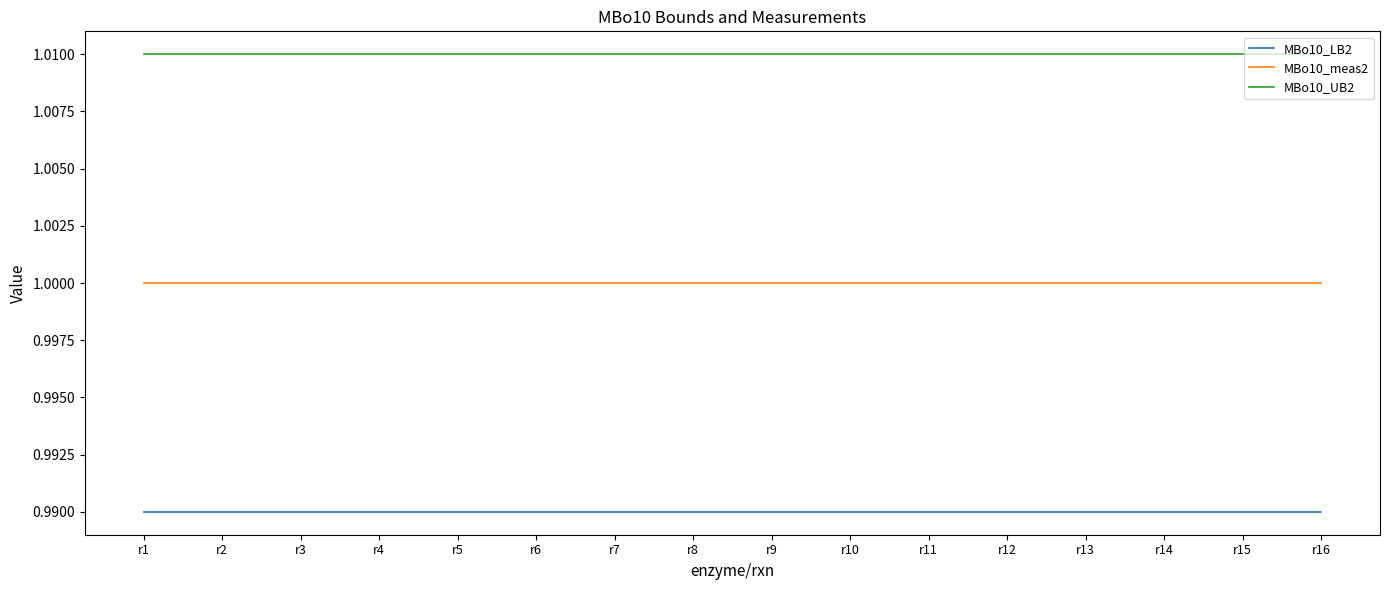

Is the value of MBo10_UB2 at r9 greater than the value of MBo10_LB2 at r5?

Yes